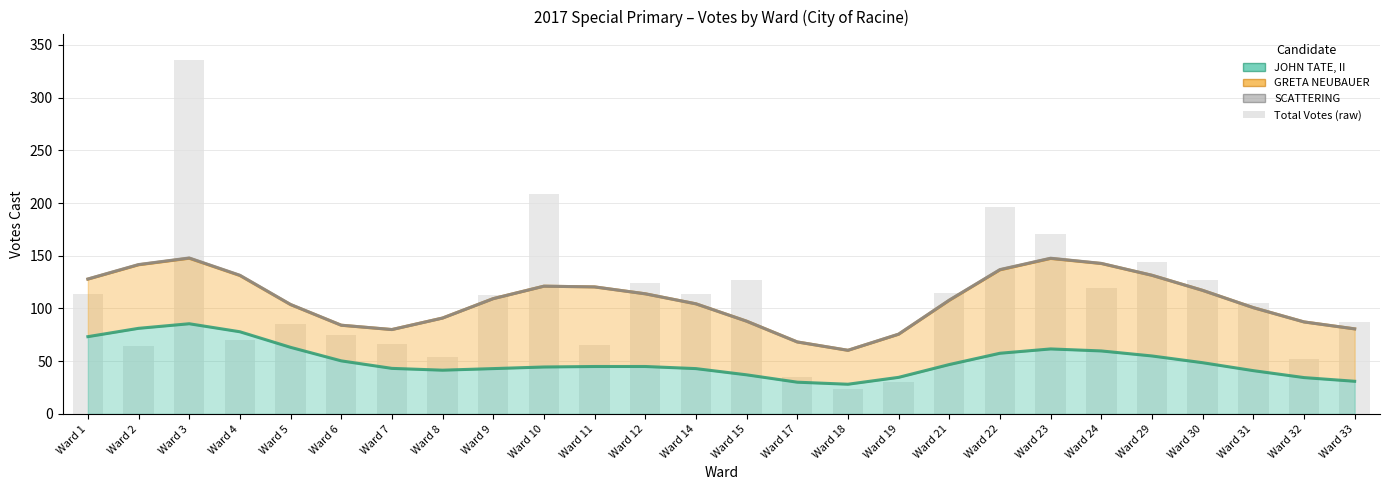

What is the smallest value displayed?

24